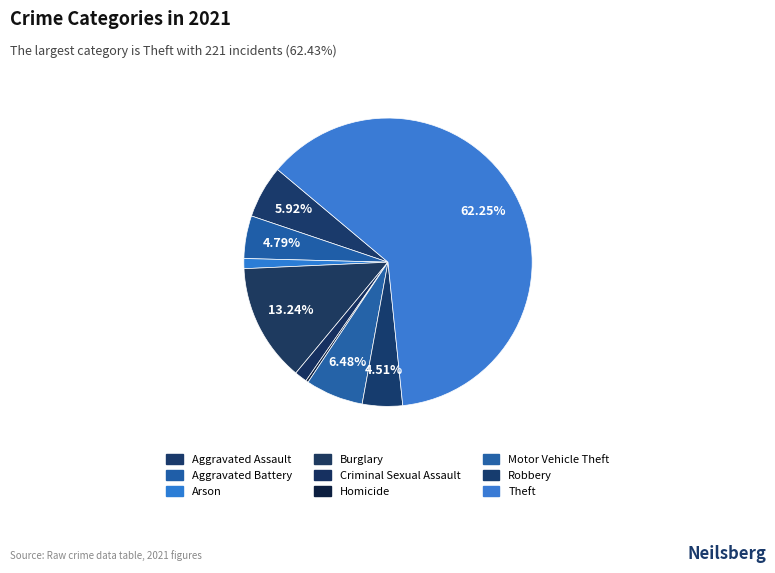

How many slices are in this pie chart?

9